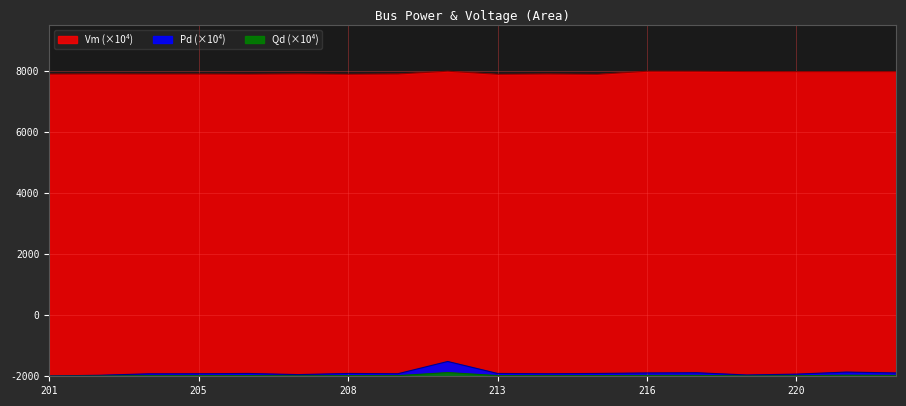

True or false: Vm and Pd cross at least once.

False